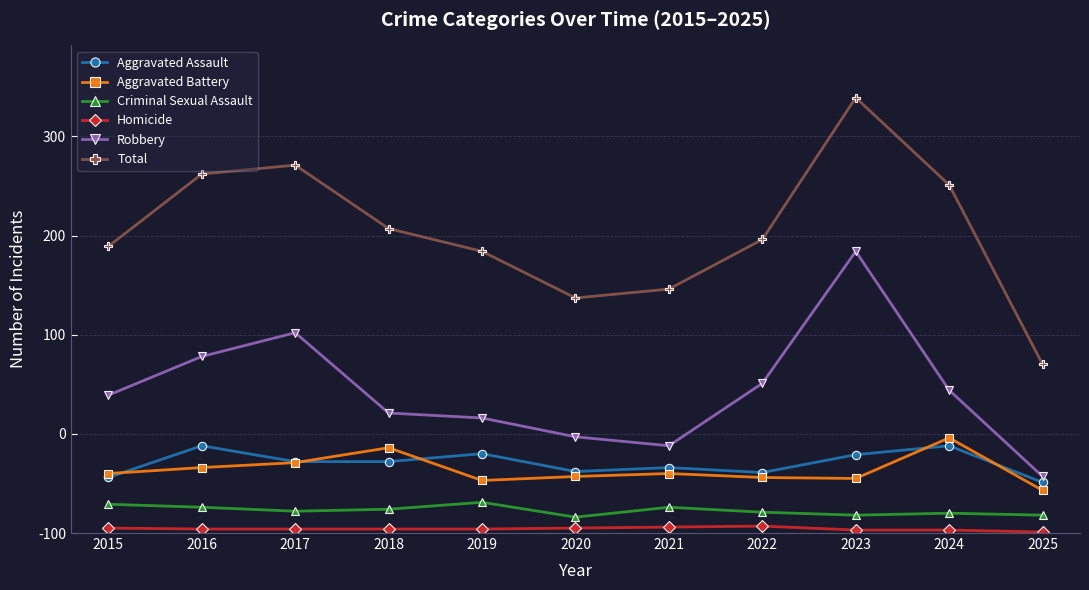

True or false: Homicide and Aggravated Assault cross at least once.

False